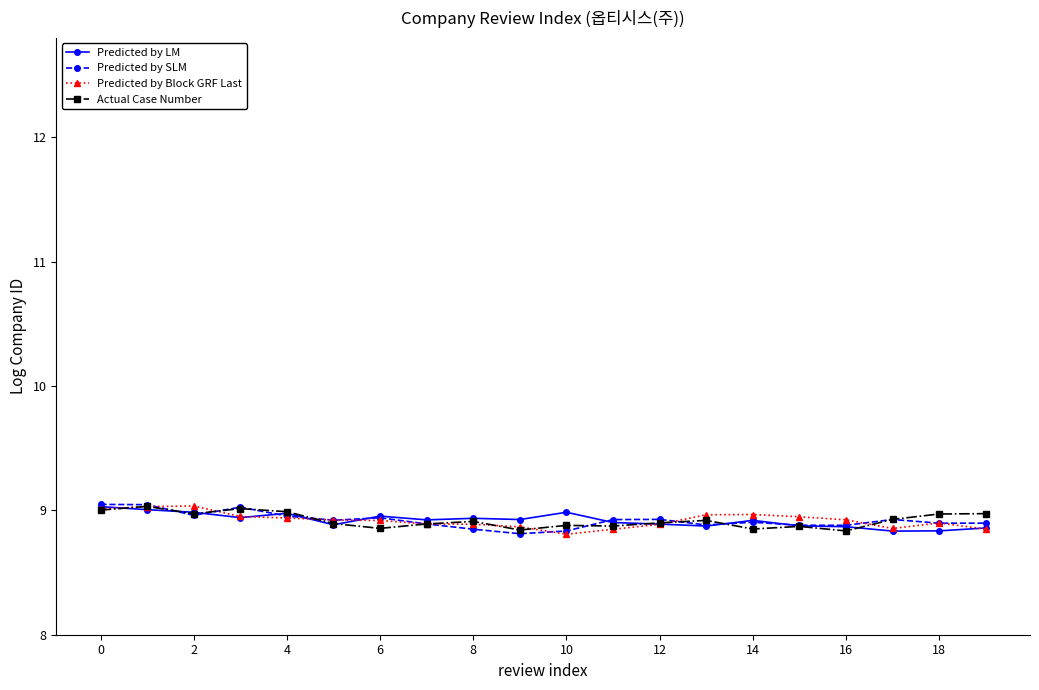

True or false: Predicted by SLM has more than 2 points higher than both neighbors.

True